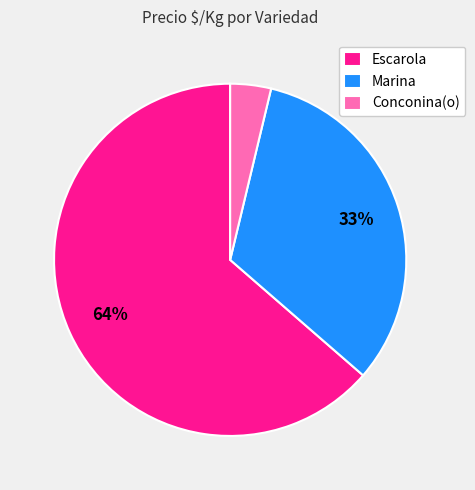

To the nearest percent, what portion does Marina represent?

33%